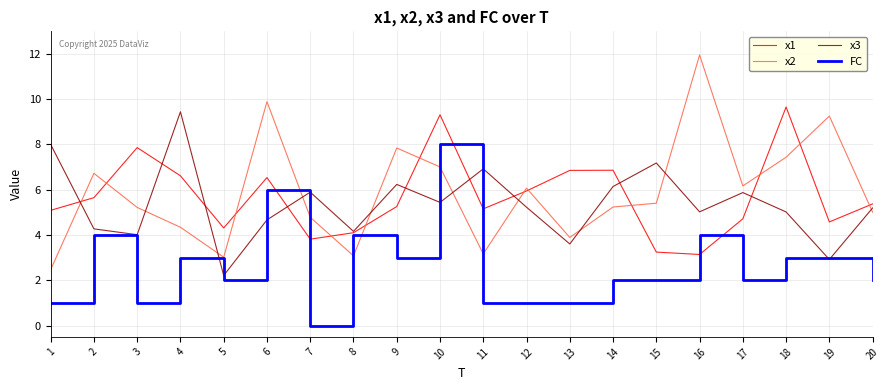

Reading left to right, list all the values displayed in this chart.

x1: 1=5.1	2=5.7	3=7.9	4=6.6	5=4.3	6=6.5	7=3.8	8=4.1	9=5.3	10=9.3	11=5.2	12=5.9	13=6.9	14=6.9	15=3.2	16=3.1	17=4.7	18=9.7	19=4.6	20=5.4
x2: 1=2.5	2=6.7	3=5.2	4=4.3	5=3.0	6=9.9	7=4.8	8=3.1	9=7.8	10=7.0	11=3.2	12=6.1	13=3.9	14=5.2	15=5.4	16=12.0	17=6.2	18=7.4	19=9.3	20=5.0
x3: 1=8.0	2=4.3	3=4.0	4=9.4	5=2.2	6=4.7	7=5.9	8=4.2	9=6.2	10=5.4	11=6.9	12=5.2	13=3.6	14=6.1	15=7.2	16=5.0	17=5.9	18=5.0	19=2.9	20=5.2
FC: 1=1.0	2=4.0	3=1.0	4=3.0	5=2.0	6=6.0	7=0.0	8=4.0	9=3.0	10=8.0	11=1.0	12=1.0	13=1.0	14=2.0	15=2.0	16=4.0	17=2.0	18=3.0	19=3.0	20=2.0